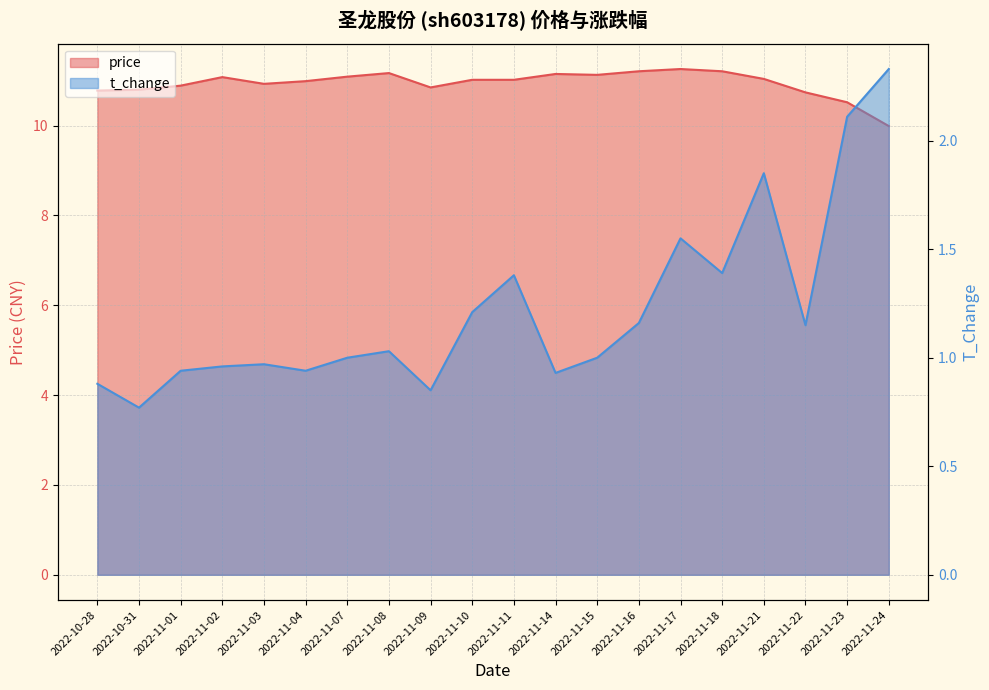

True or false: price and t_change intersect in this chart.

False